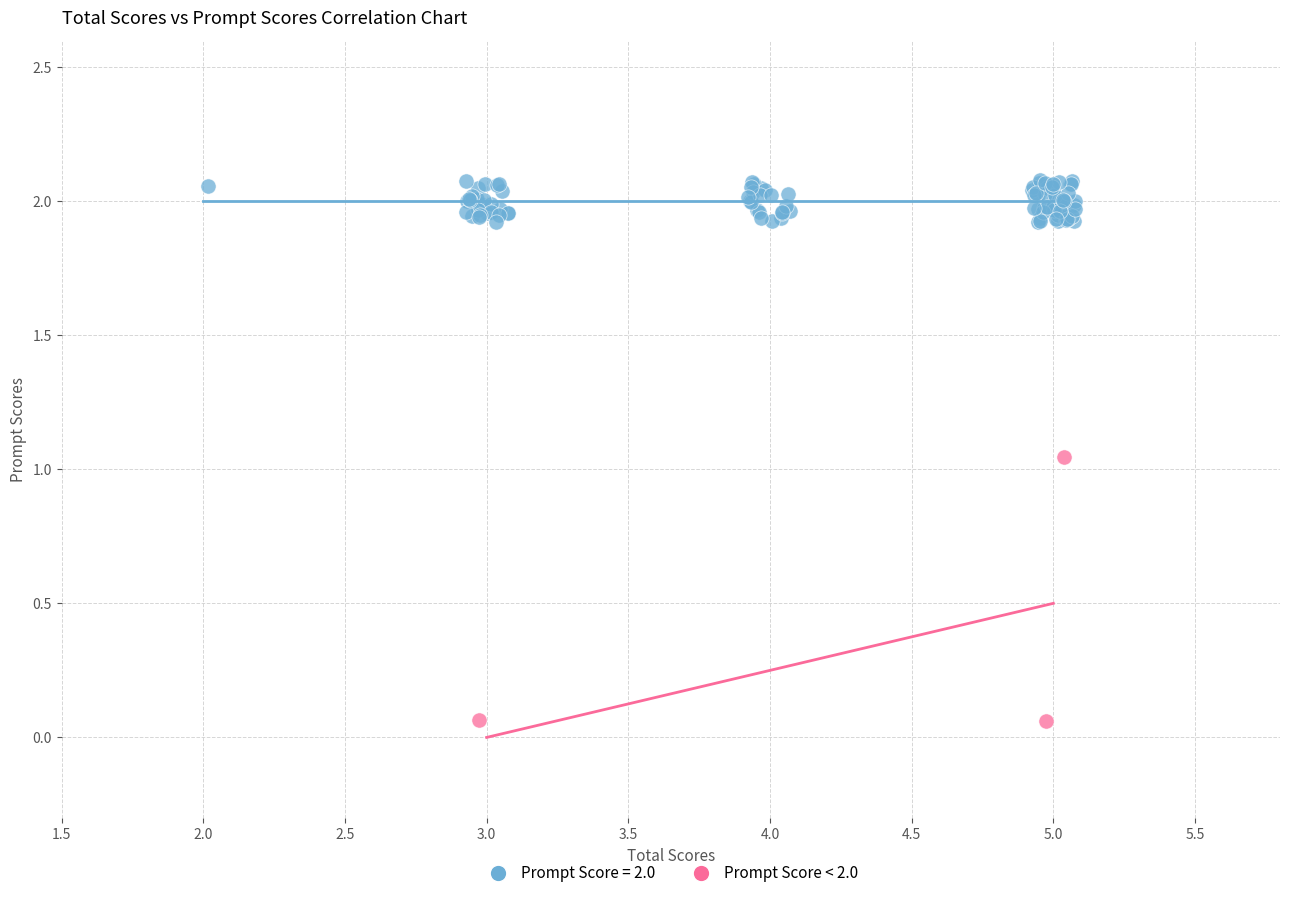

Which series has the largest Y range (max minus min)?

Prompt Score < 2.0